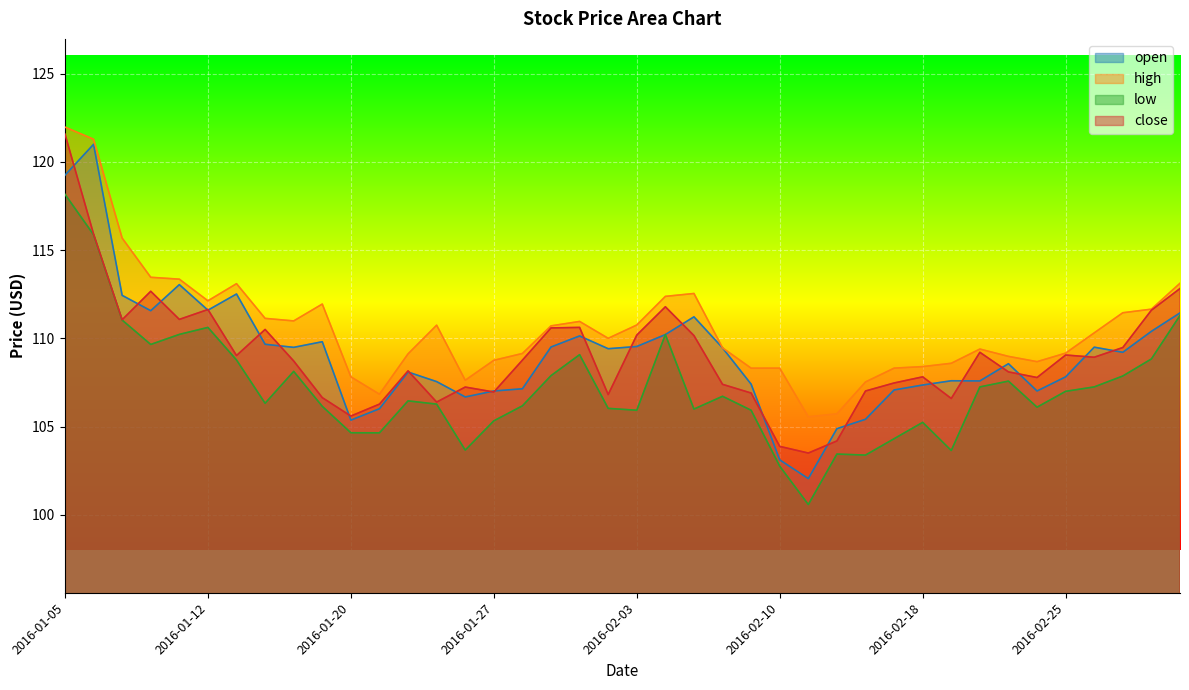

Which series changed the most between 2016-01-13 and 2016-02-08?

high